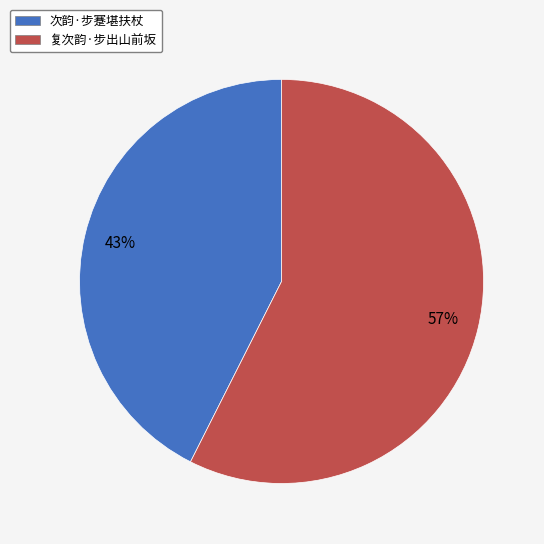

Is 次韵·步蹇堪扶杖 the majority of the pie?

No